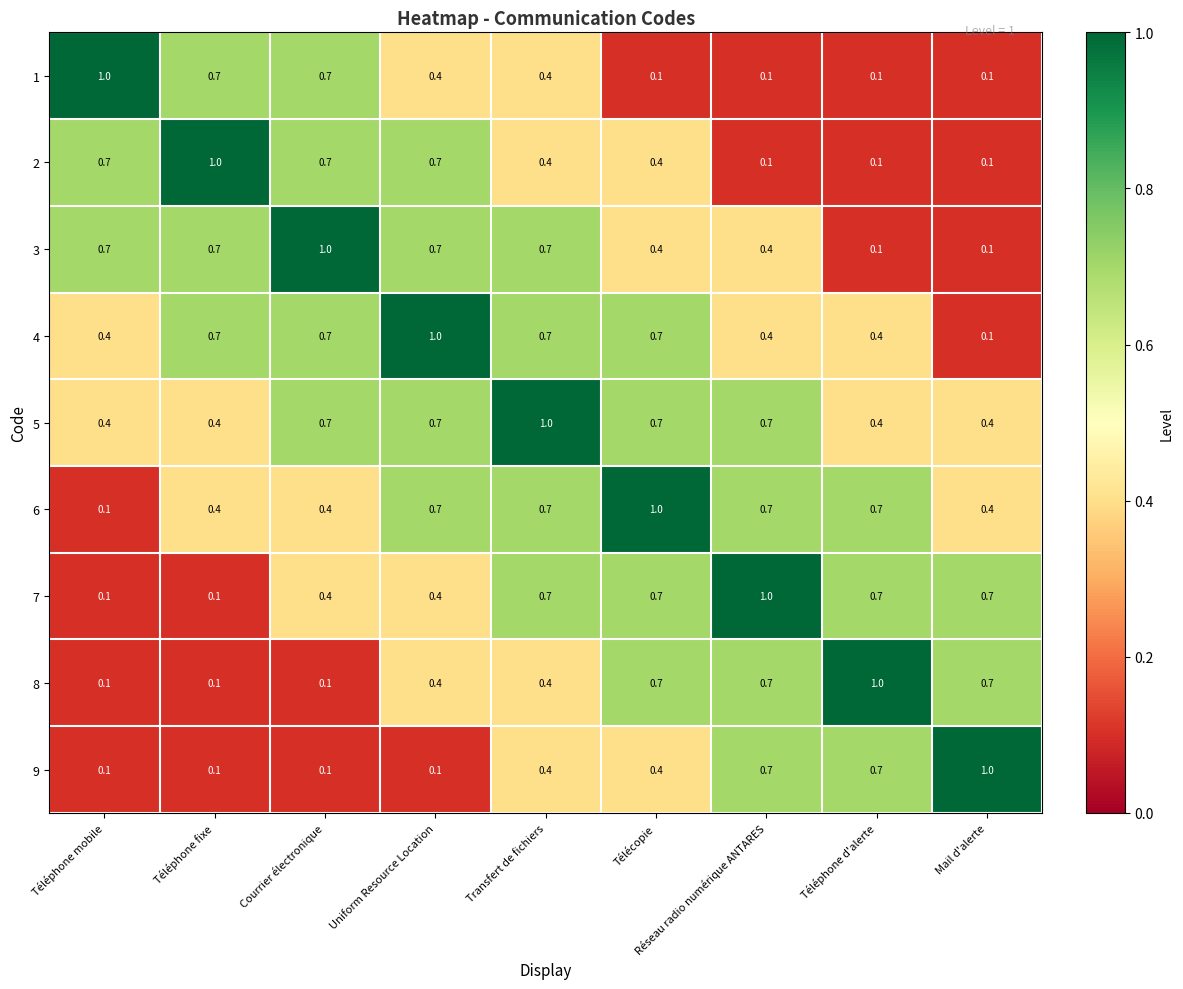

What is the minimum value for 5?

0.4